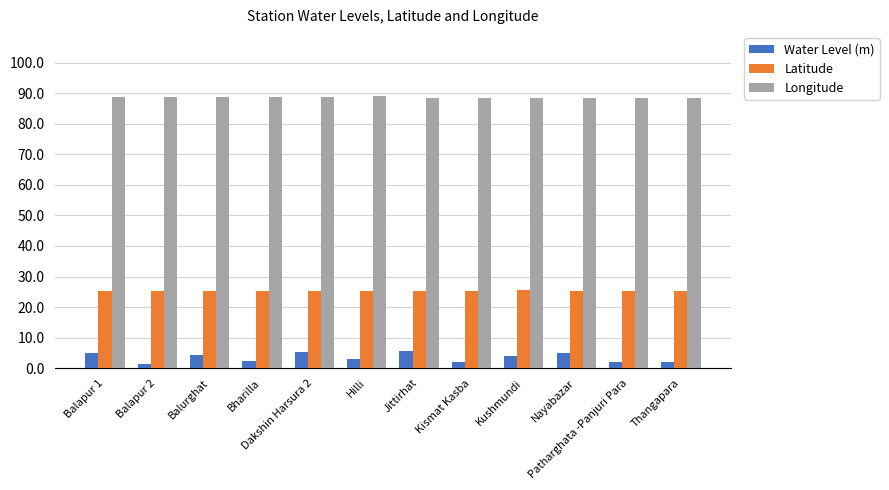

List the series in order of their overall mean, lowest first.

Water Level (m), Latitude, Longitude